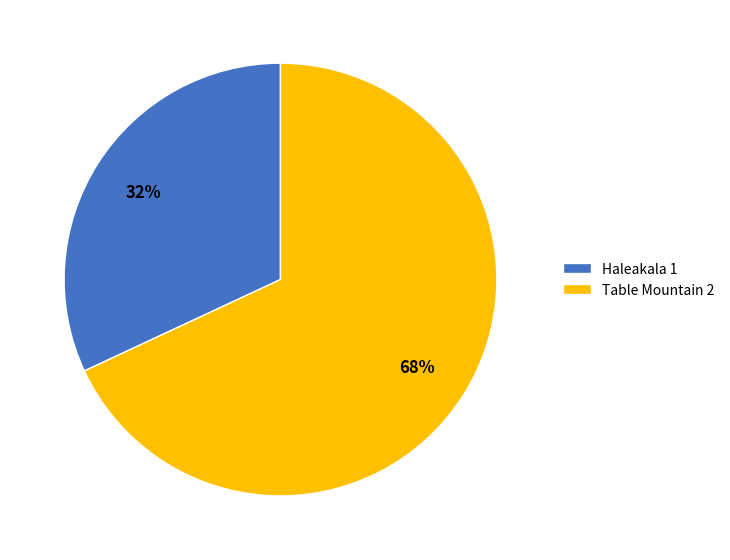

How many segments does this pie chart have?

2